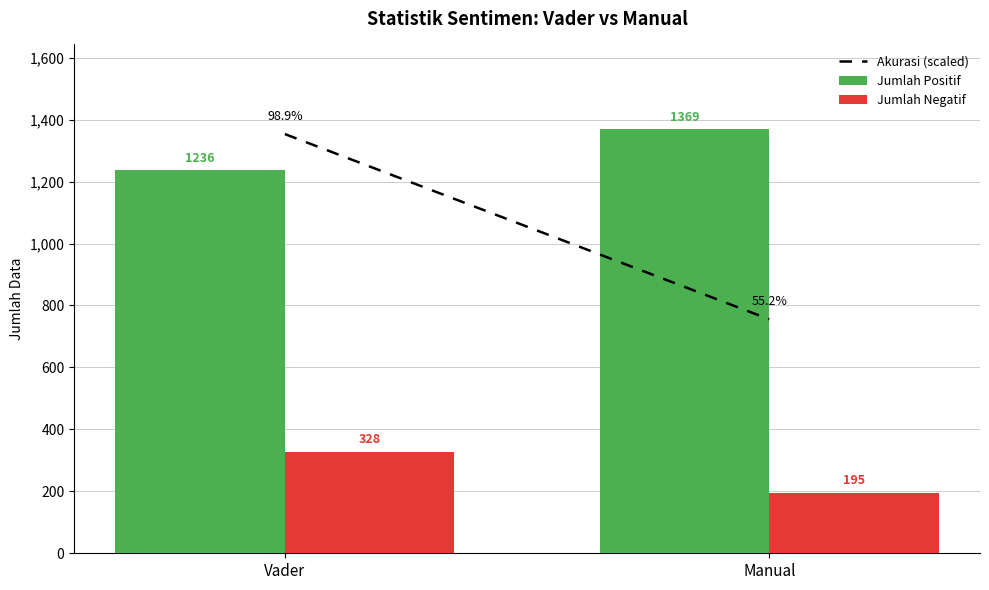

True or false: Jumlah Positif has a value of 307 at Vader.

False